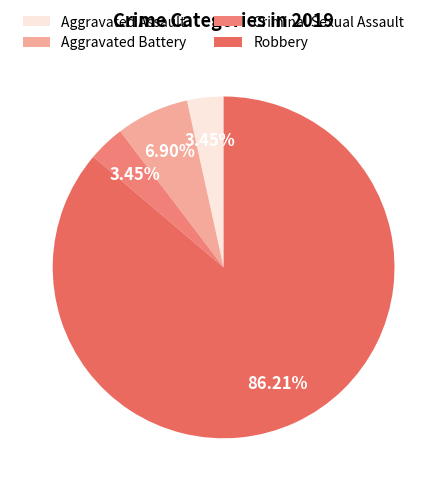

Count the number of slices in the pie.

4